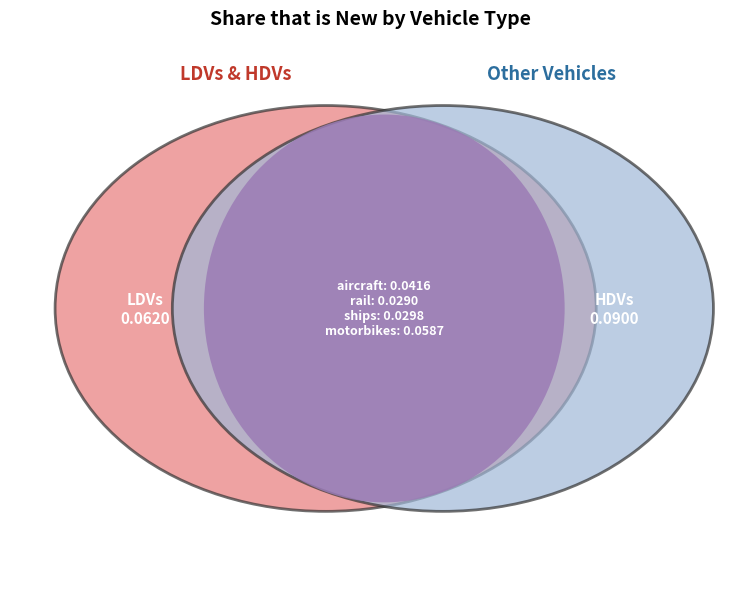

To the nearest percent, what is the average slice percentage?

17%